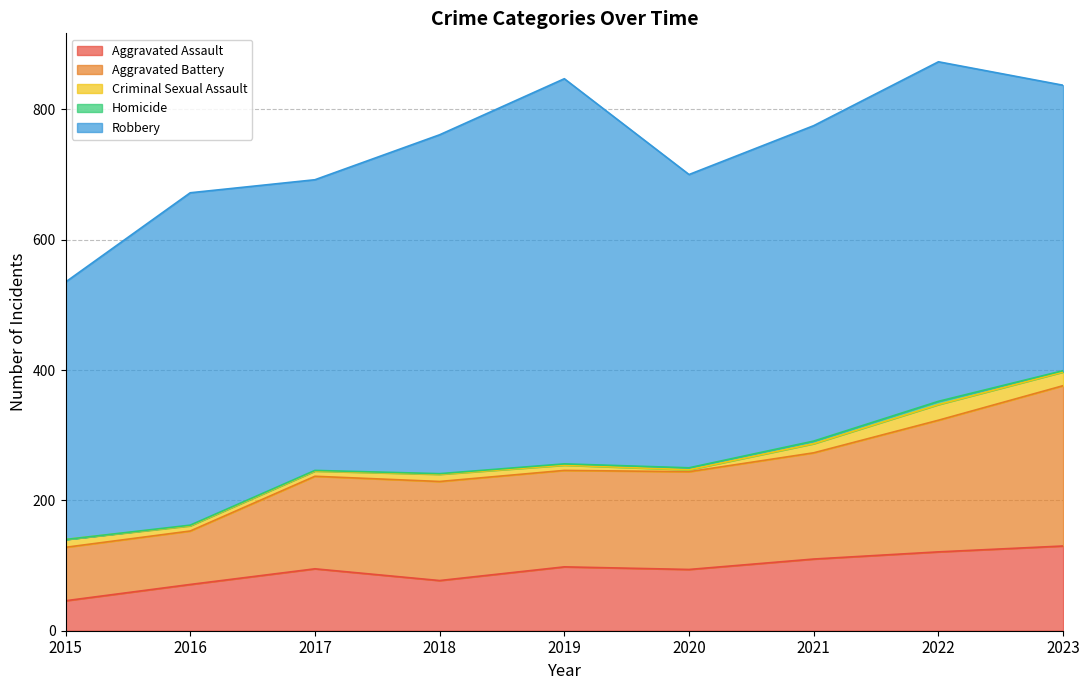

Which has a higher value, 2016 or 2022?

2022